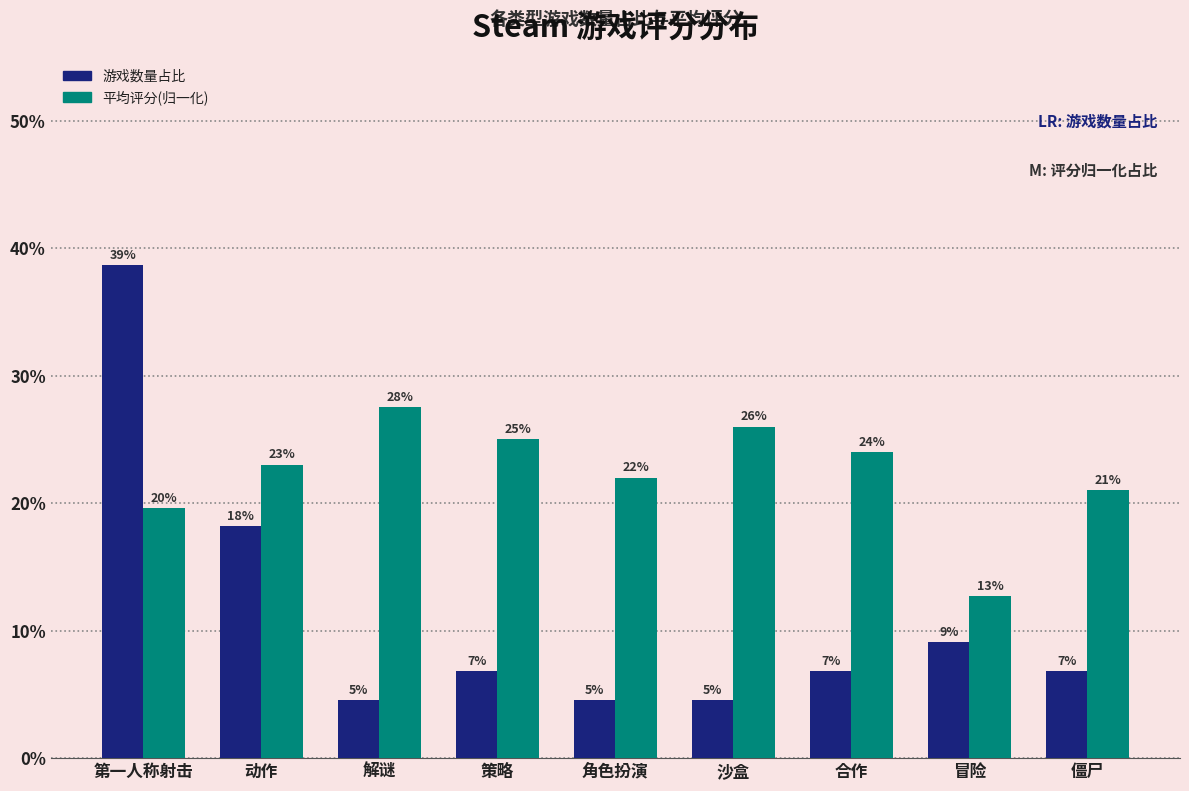

Which series has the largest total across all categories?

平均评分(归一化)